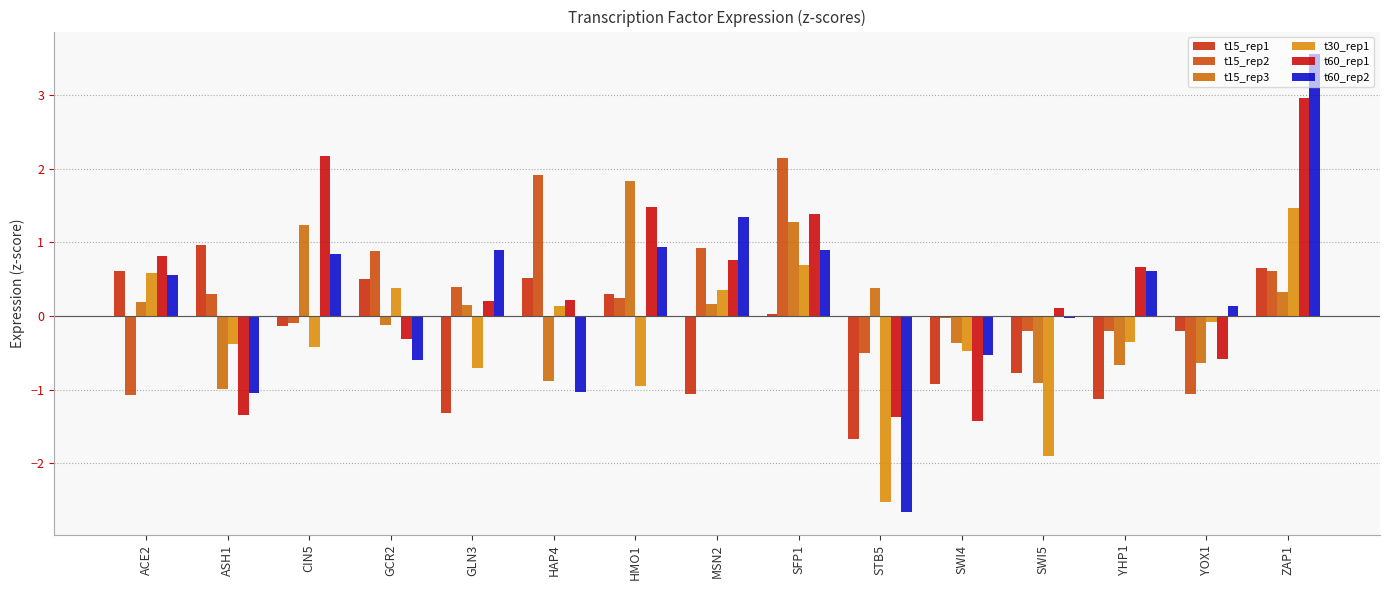

What is the label of the 9th bar from the left?

SFP1